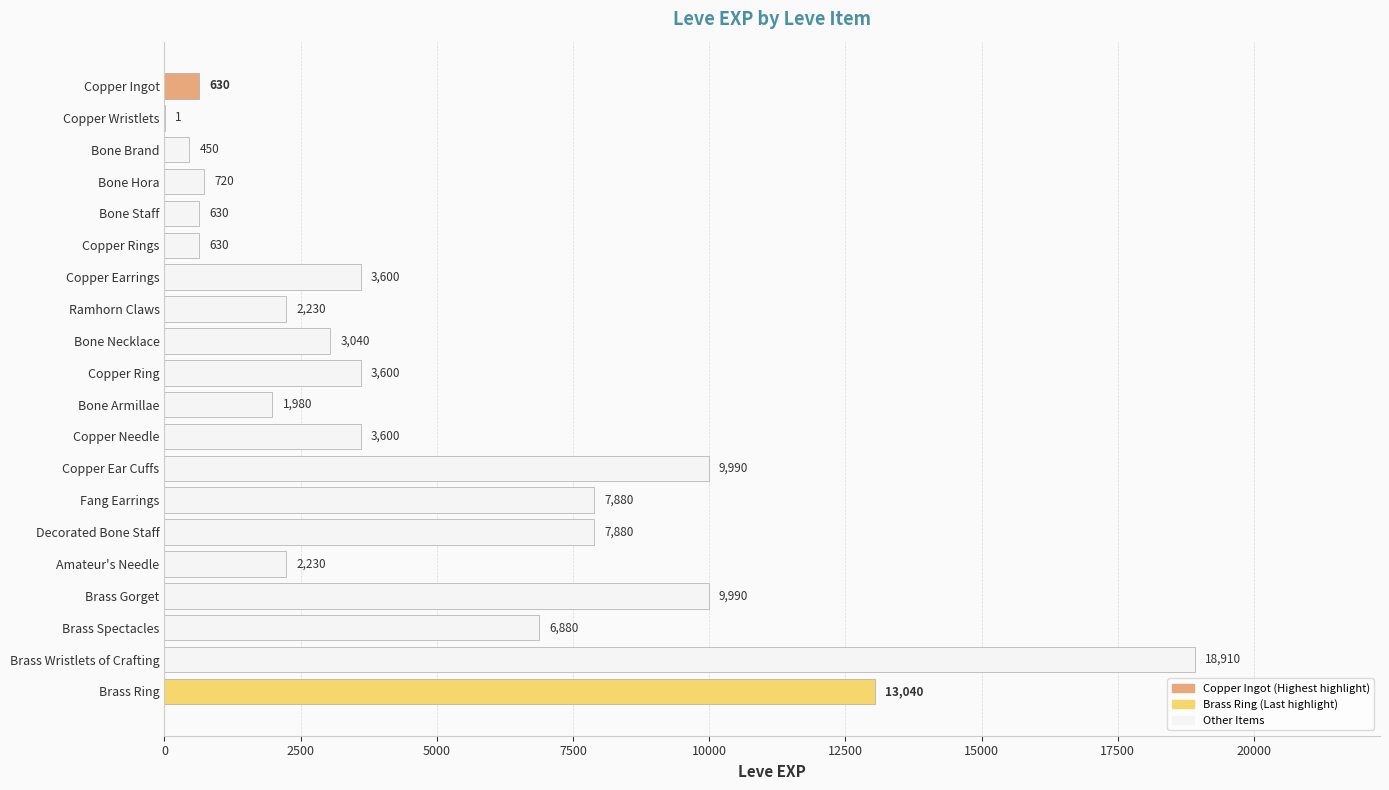

The chart shows a value of 3600 at Copper Ring. True or false?

True